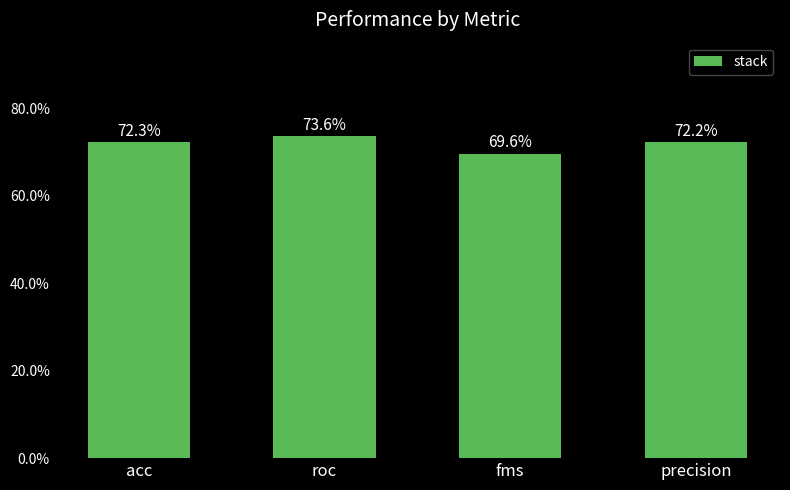

Are the bars horizontal?

No